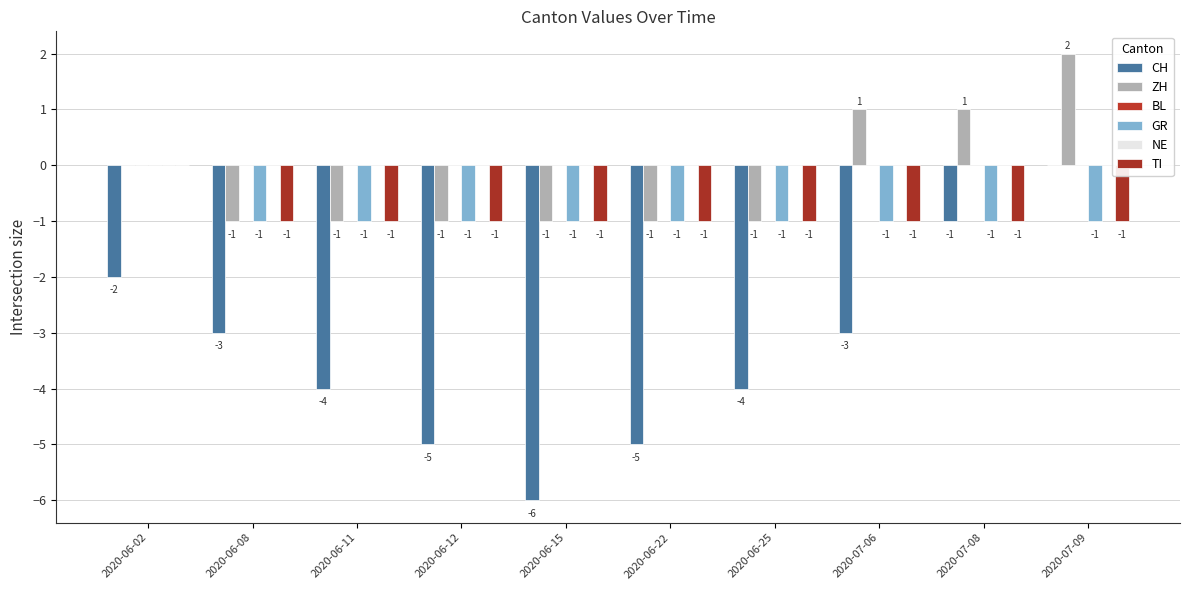

How many data points in CH are above -3?

3